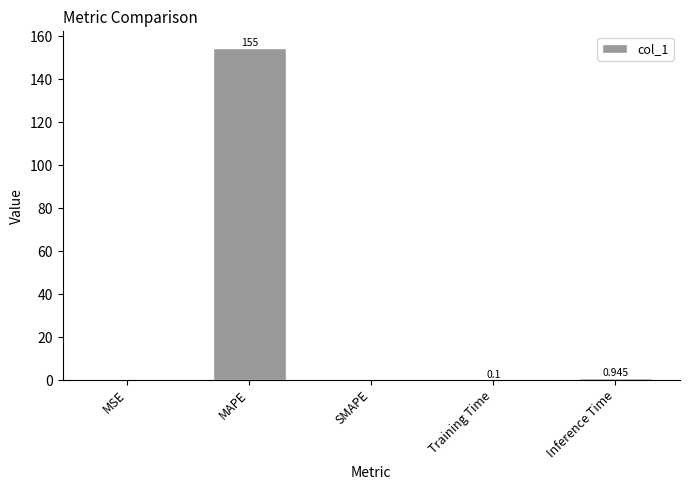

Between MAPE and SMAPE, which is larger?

MAPE